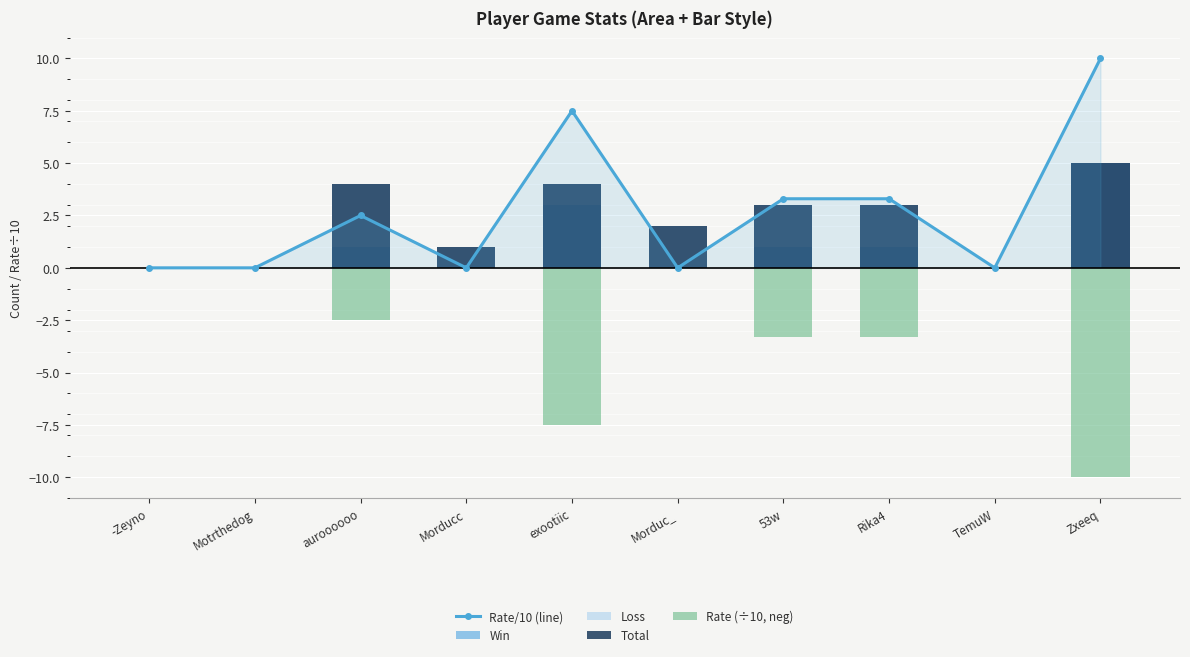

What is the value of the Win bar at the 3rd from the left?

1.0